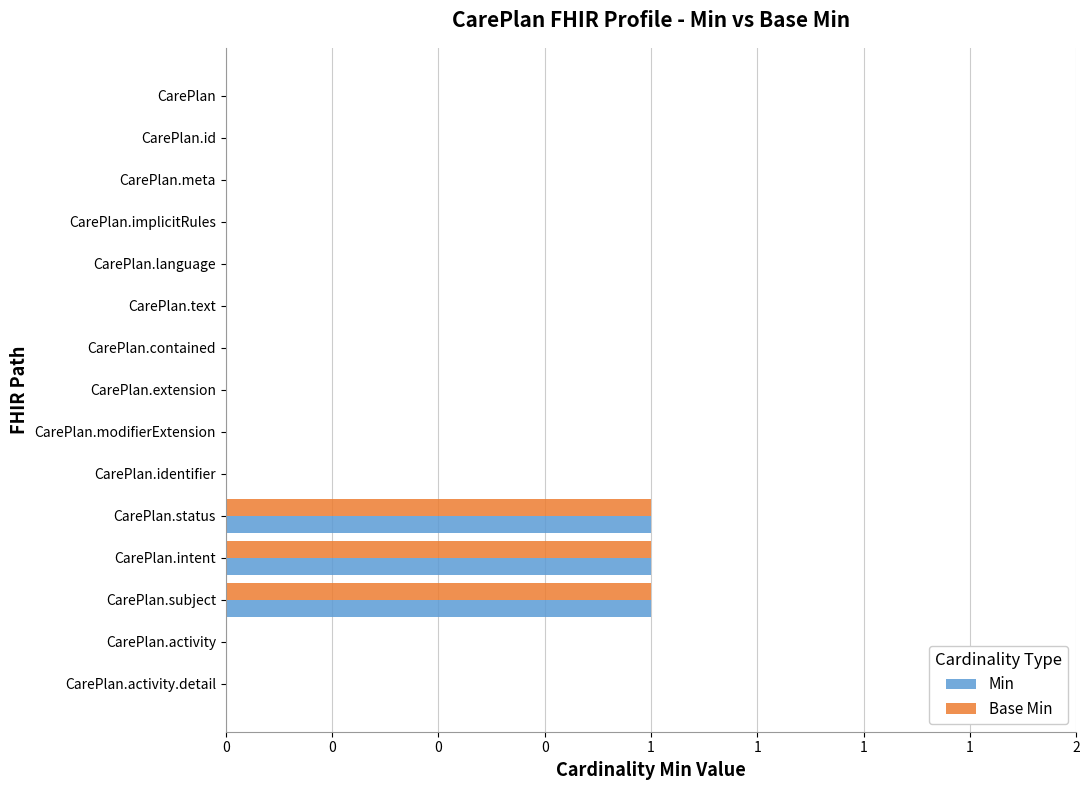

What are all the series names shown in the legend?

Min, Base Min